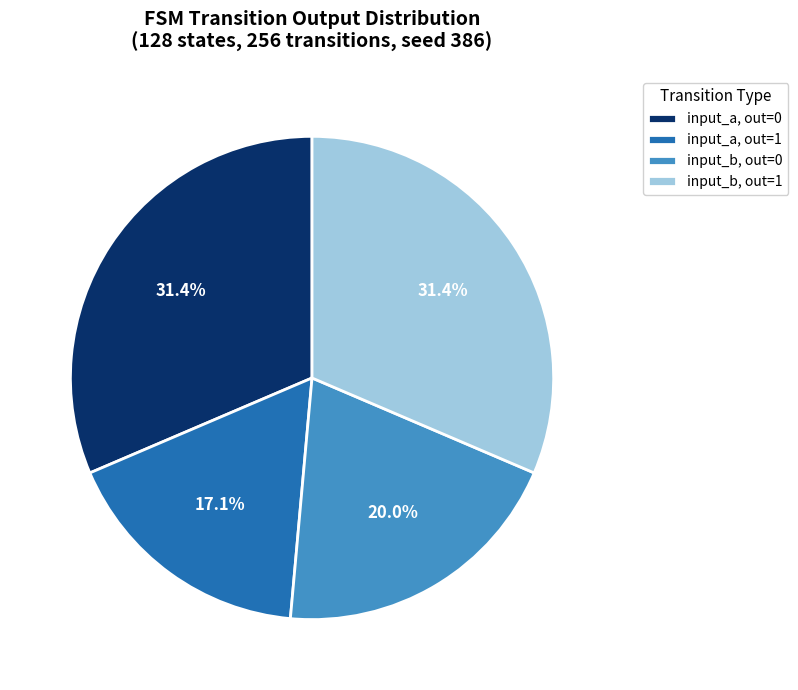

Approximately how many times larger is the value at input_a, out=1 compared to input_b, out=0?

0.9